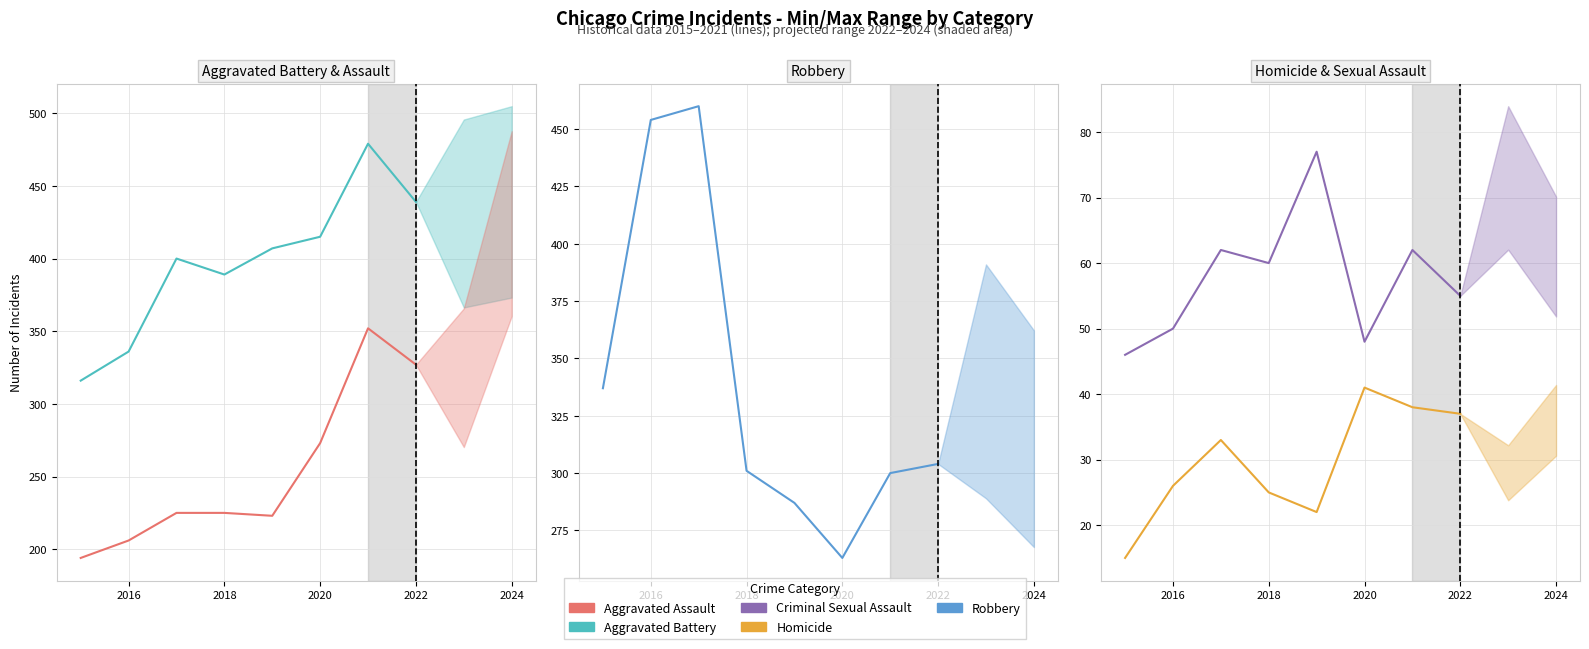

After their last crossing, which series has the higher values: Robbery or Aggravated Battery?

Aggravated Battery